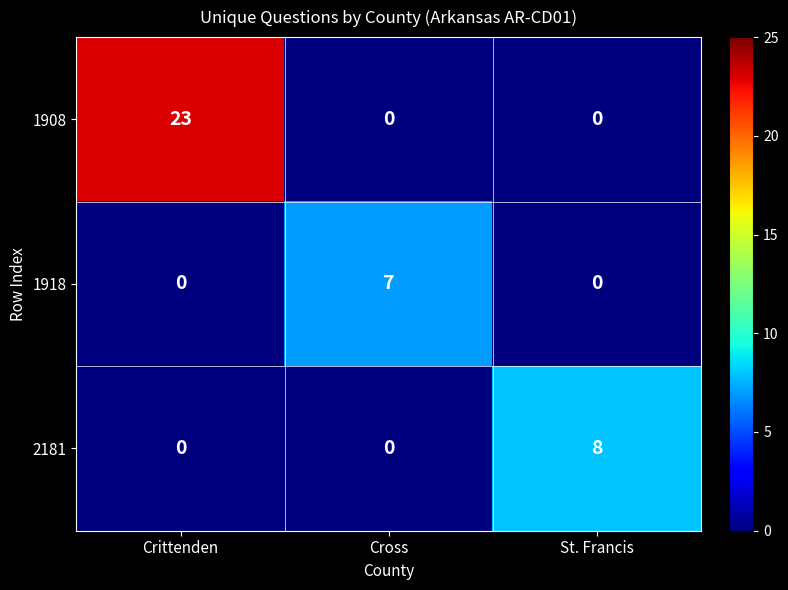

Reading left to right, list all the values displayed in this chart.

1908: 23	0	0
1918: 0	7	0
2181: 0	0	8